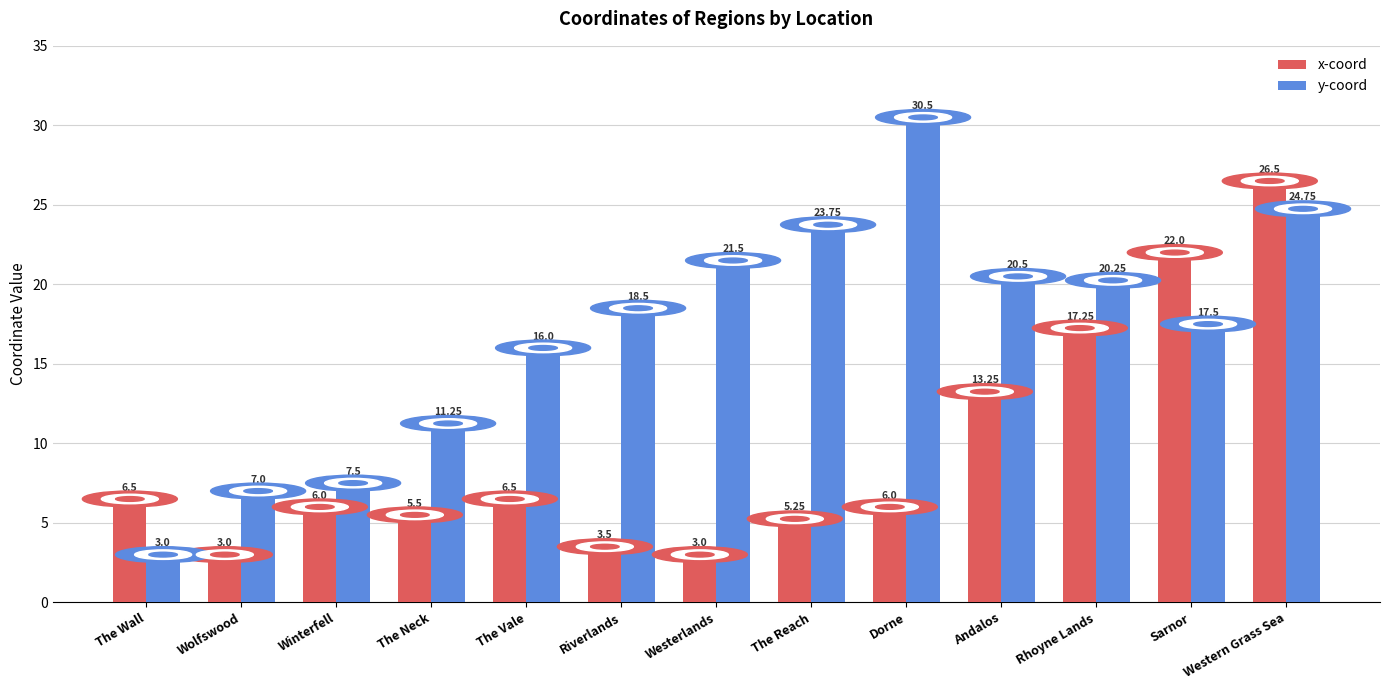

What is the average value of the y-coord series?

17.1